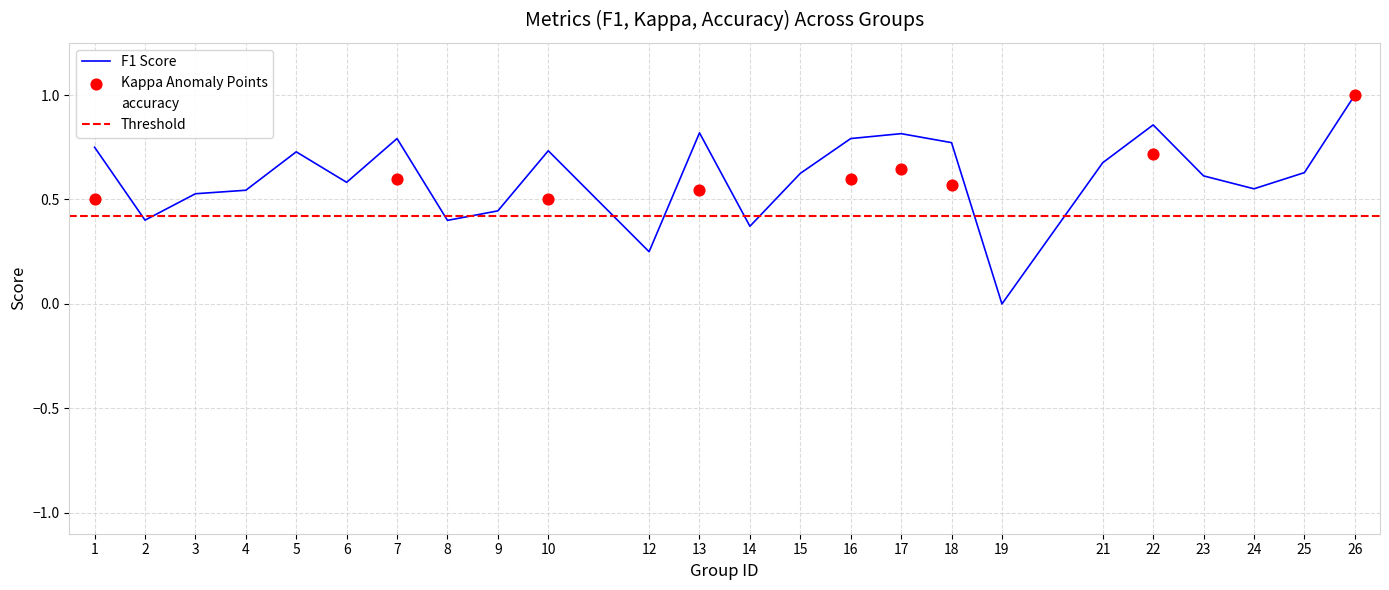

Which series contains the lowest Y value?

f1